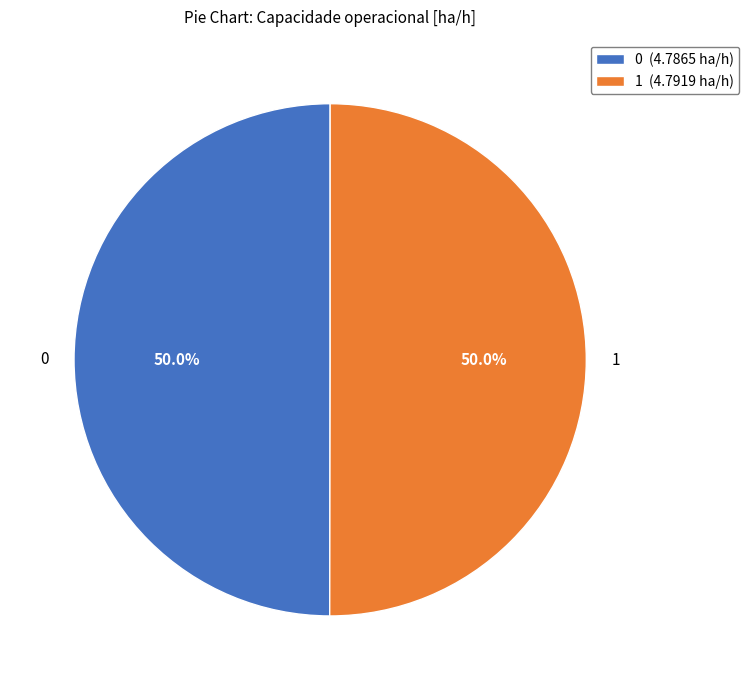

Is the sum of 1 and 0 greater than half?

Yes